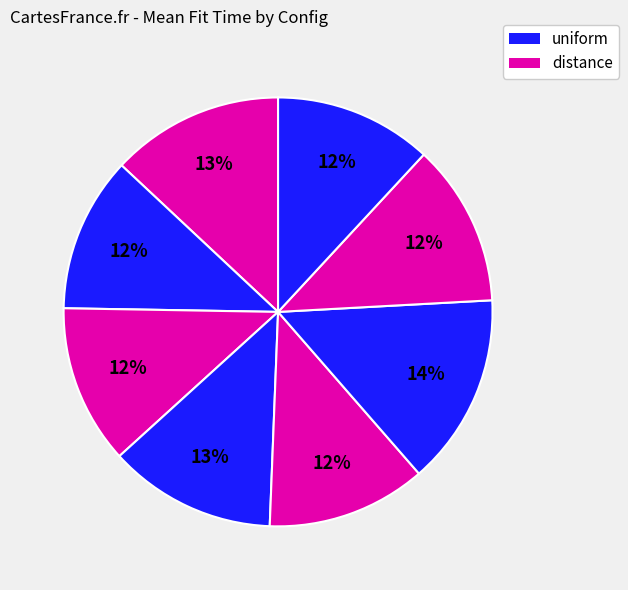

Count the number of slices in the pie.

8